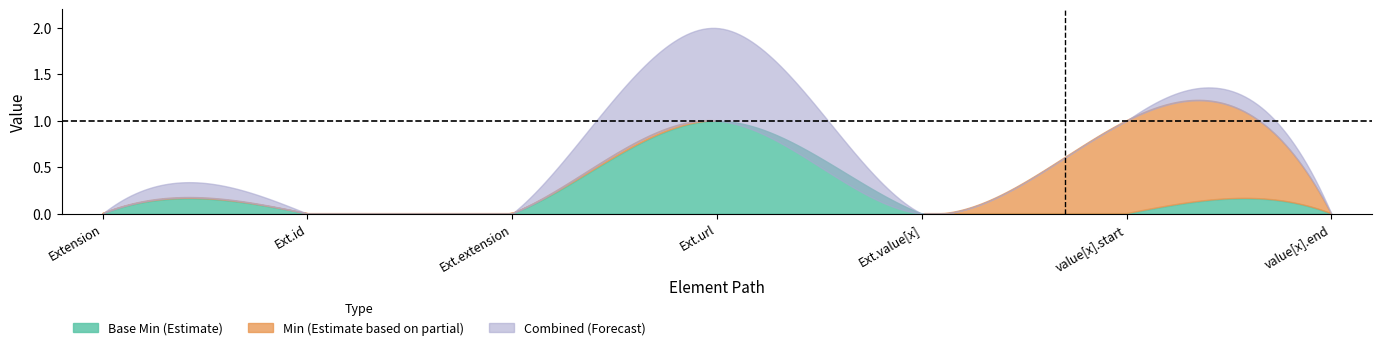

Is the value of Forecast at Extension.id greater than the value of Estimate_based_partial at Extension.value[x]?

No